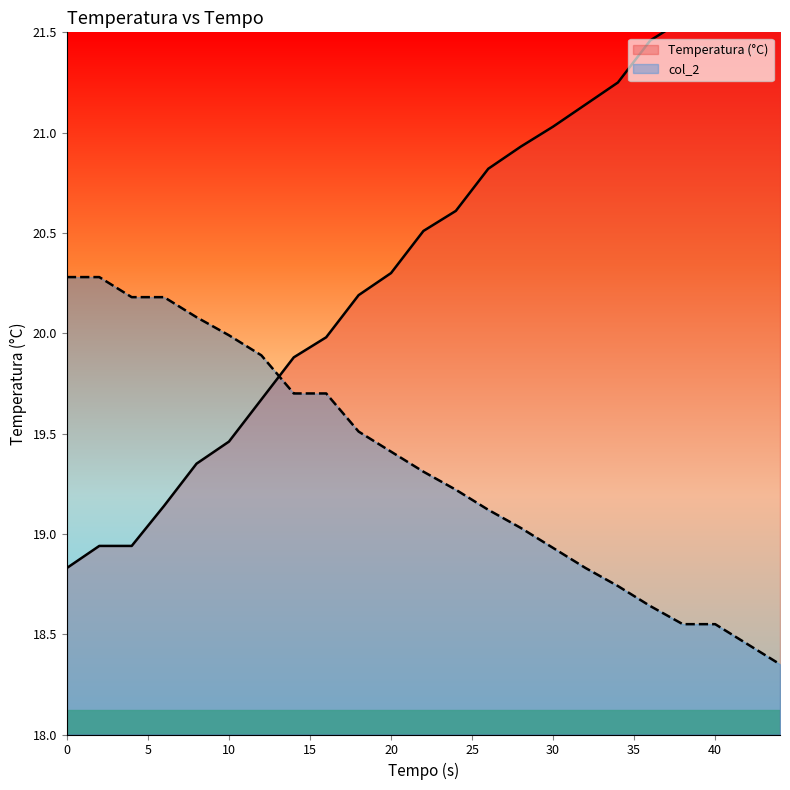

At how many categories does at least one series exceed 20?

19